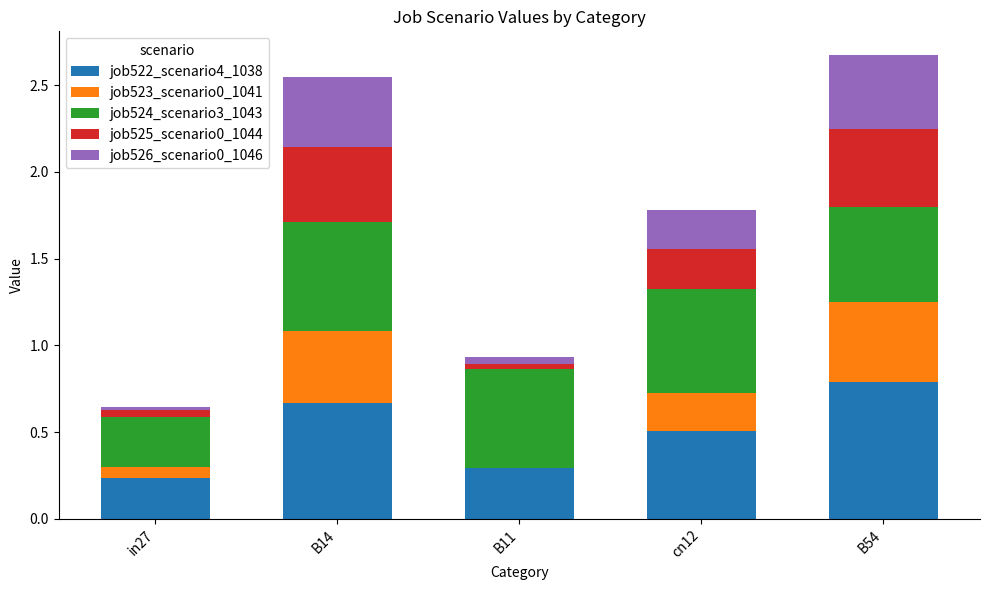

What is the total value across all series at cn12?

1.8